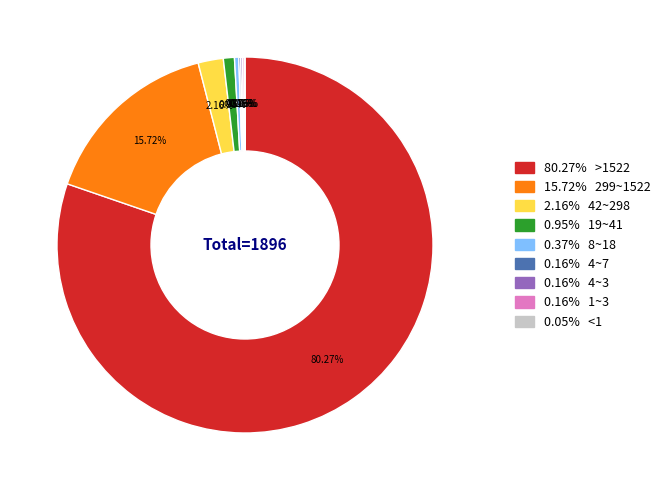

Is there a majority slice in this chart?

Yes